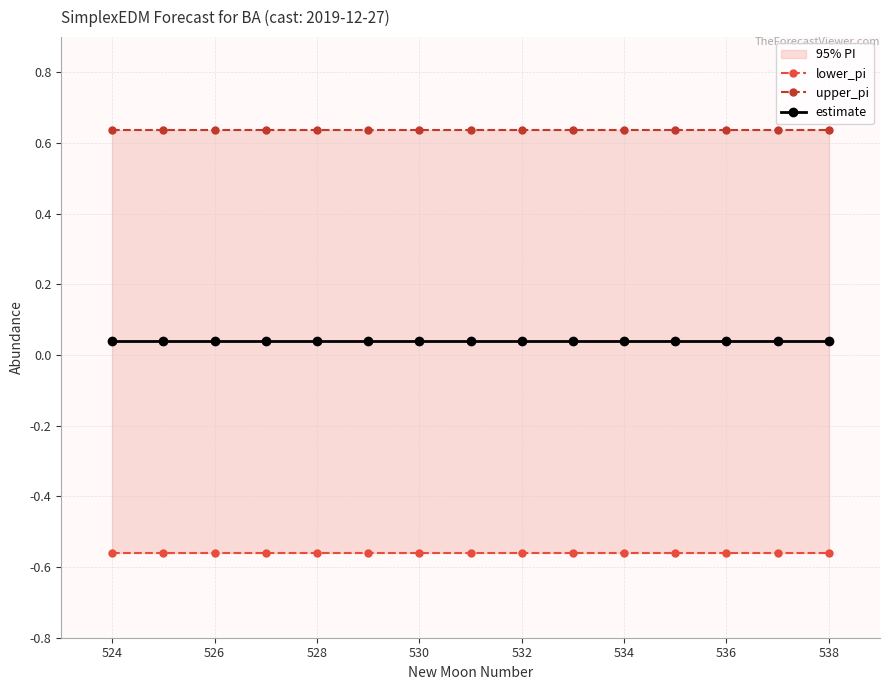

How many upper_pi values are between 0 and 1?

15